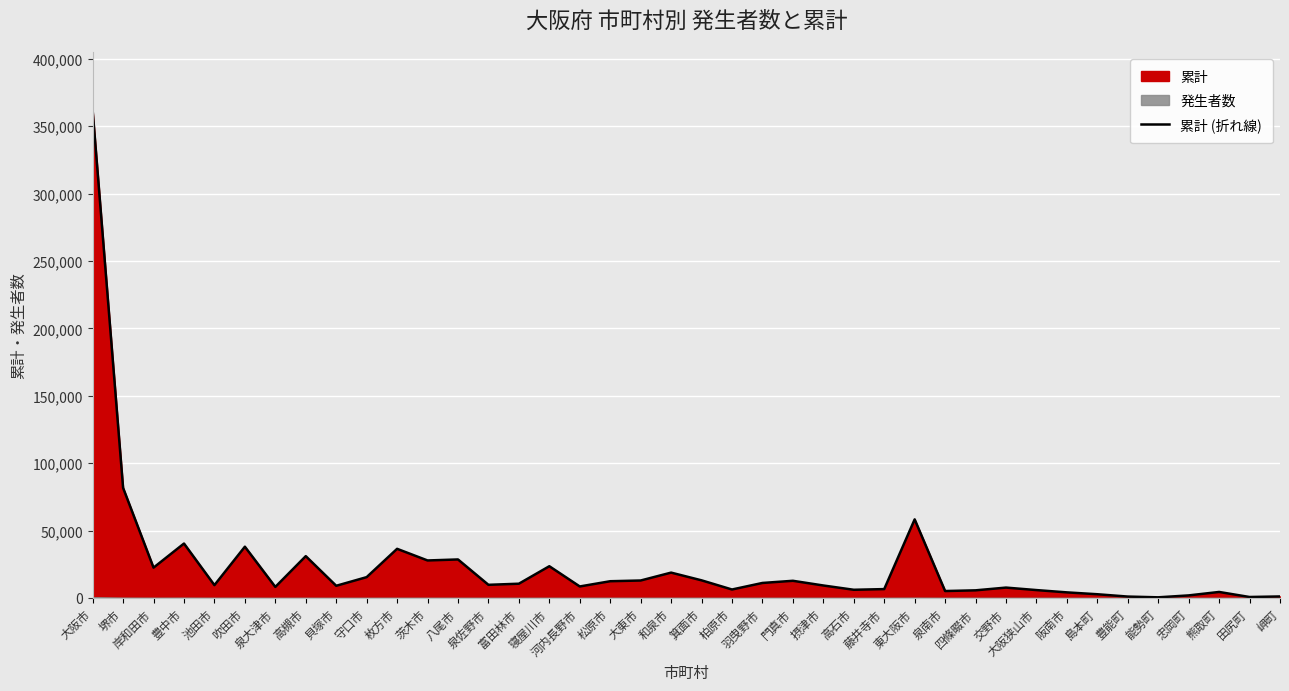

What is the smallest value displayed?

493